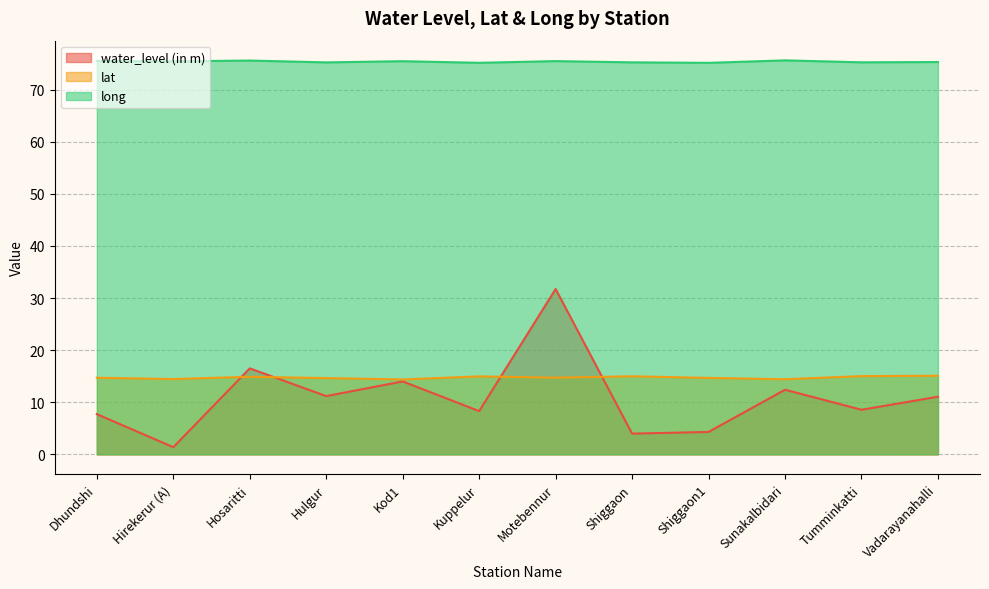

True or false: water_level (in m) and long cross at least once.

False